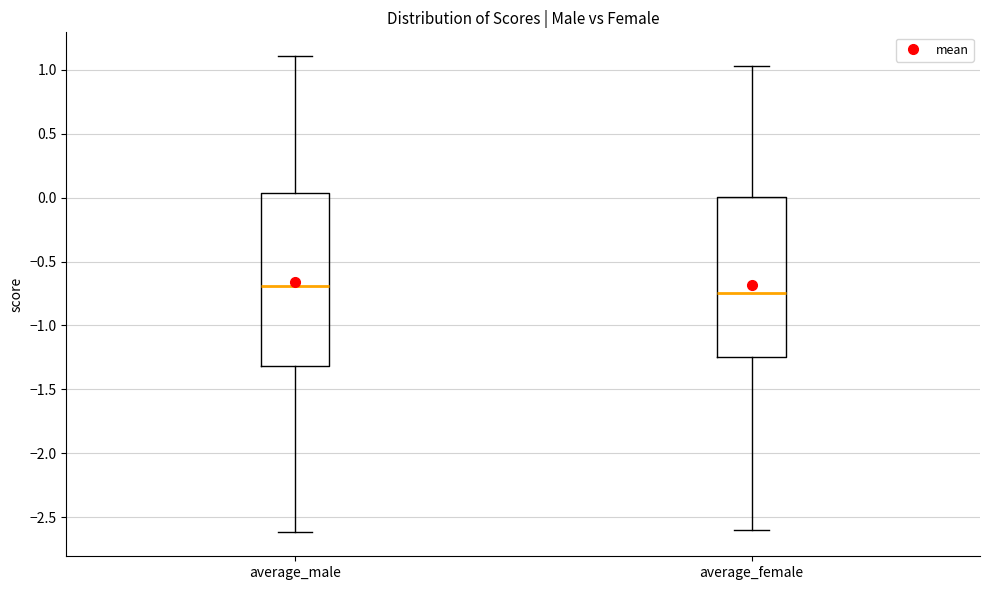

Which box is the tallest, from its lower edge to its upper edge?

average_male